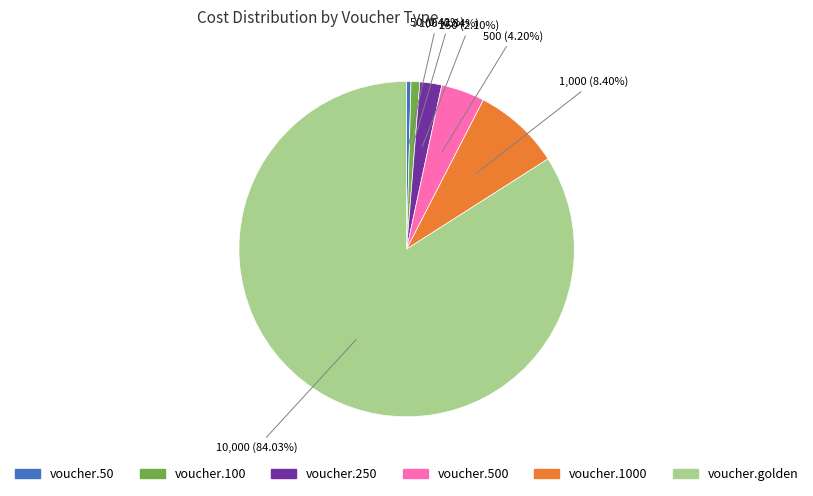

To the nearest percent, what is the difference between the largest and smallest slice percentages?

84%